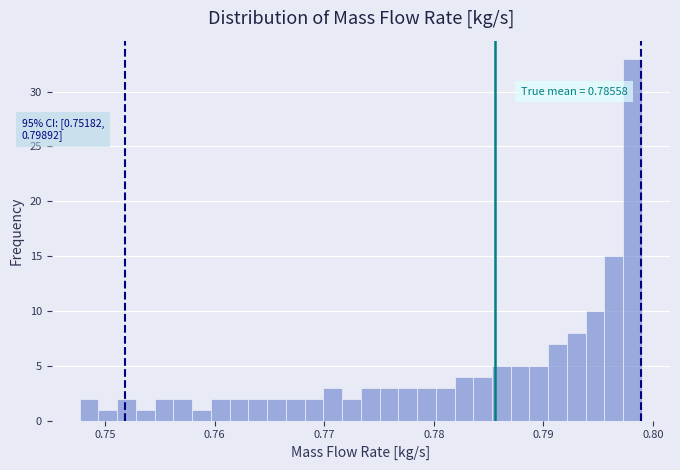

Read against the x-axis, roughly where is the centre of the tallest bar?

0.798